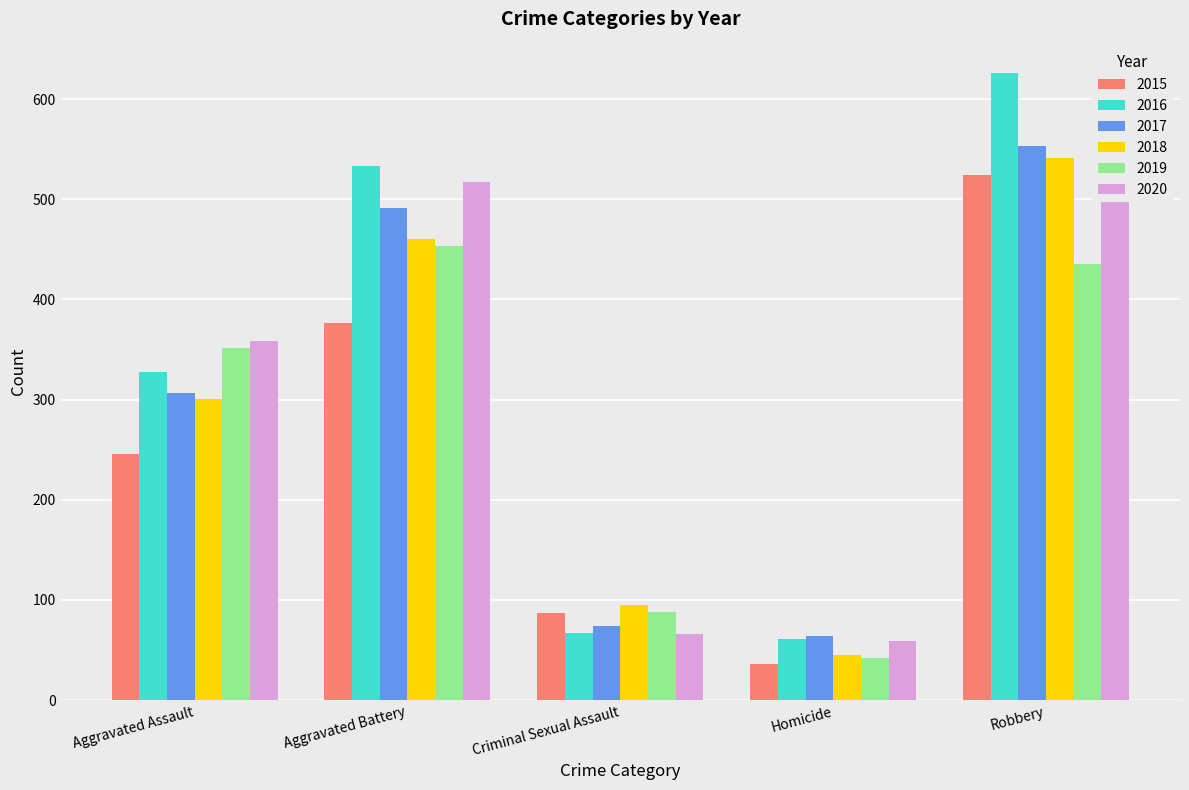

Rank the series at Robbery from lowest to highest value.

2019, 2020, 2015, 2018, 2017, 2016